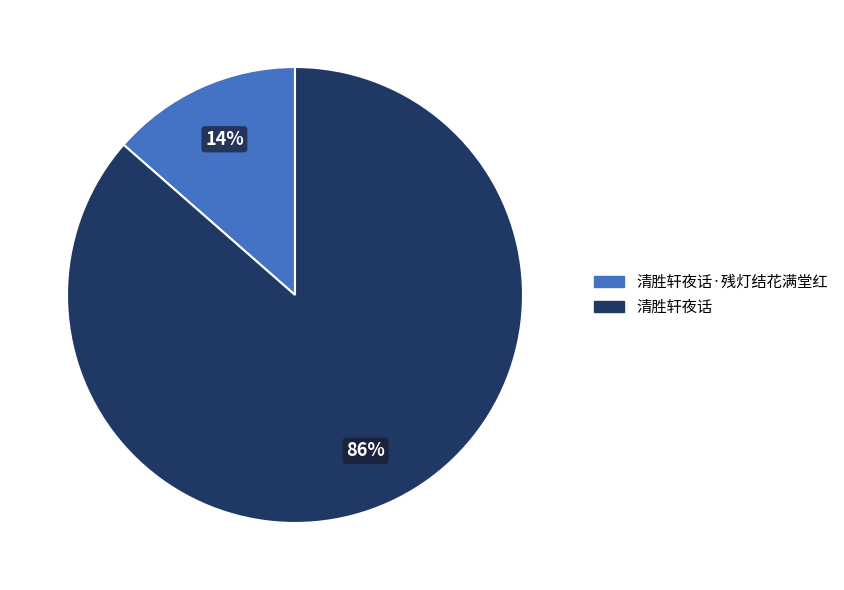

Is there any slice that represents more than half of the pie?

Yes